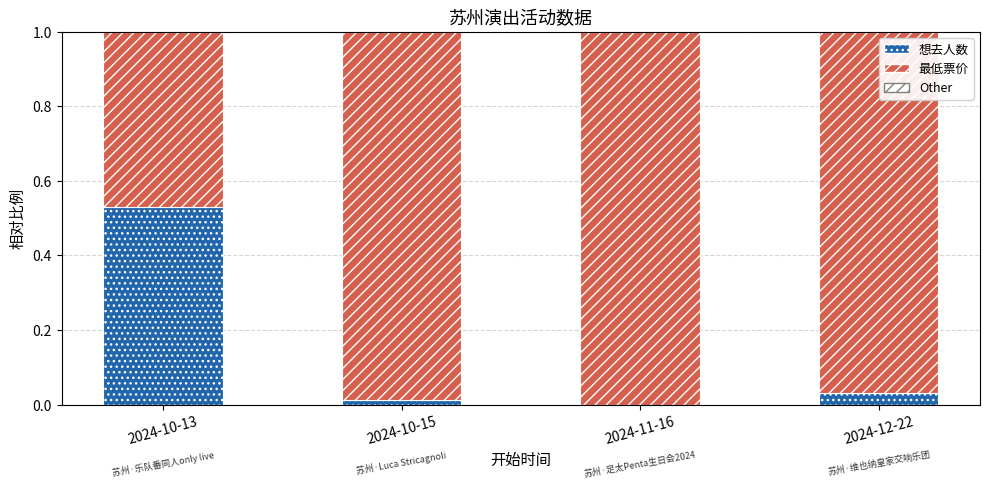

Are the bars horizontal?

No